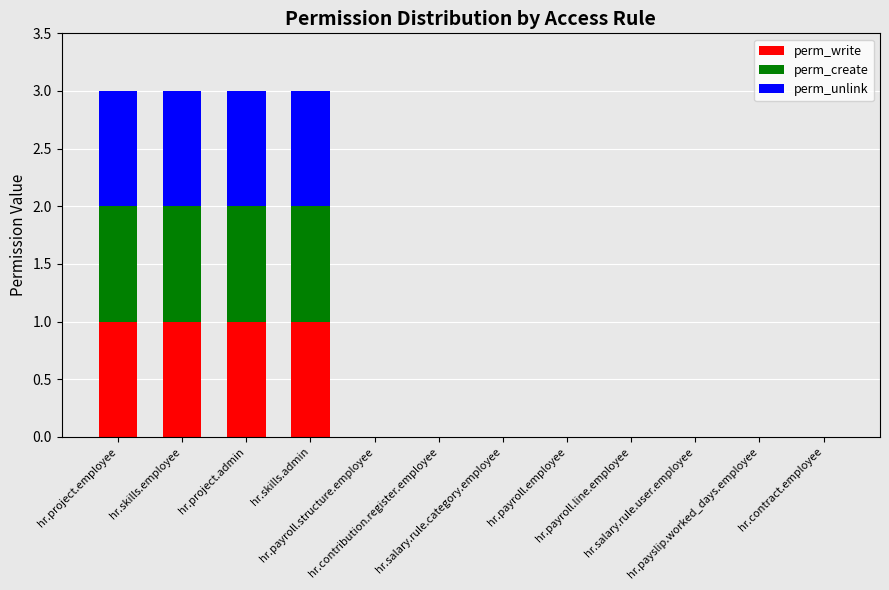

What are all the series names shown in the legend?

perm_write, perm_create, perm_unlink